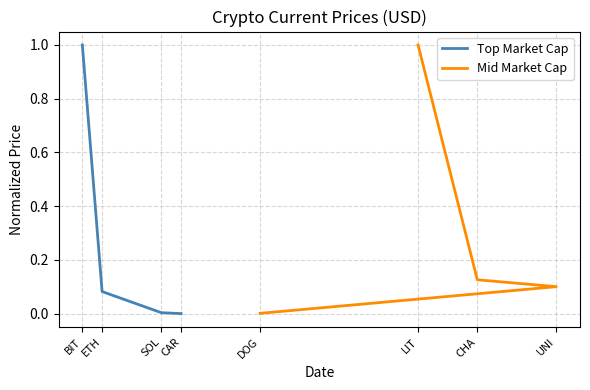

True or false: Mid Market Cap and Top Market Cap intersect in this chart.

False